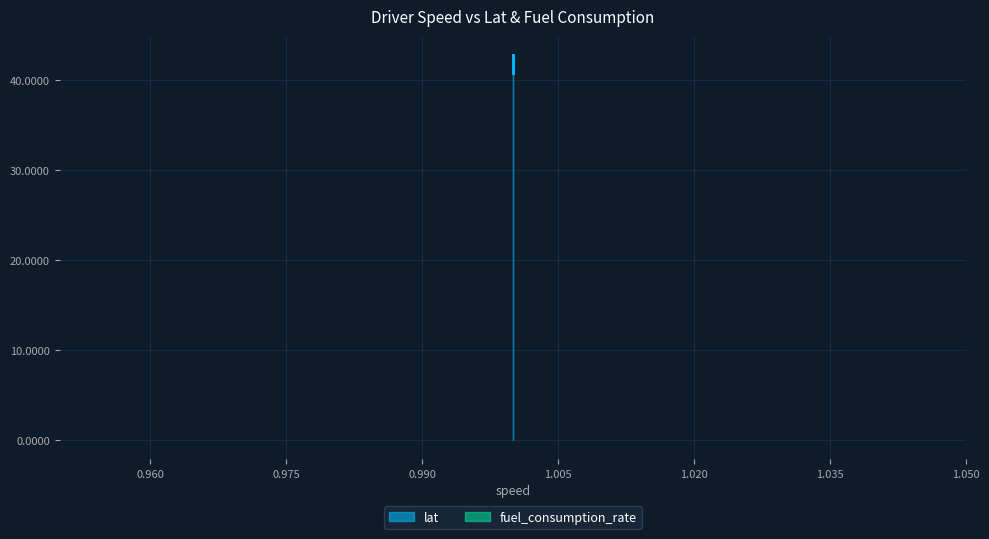

What is the value of the 1st point from the left?

40.7